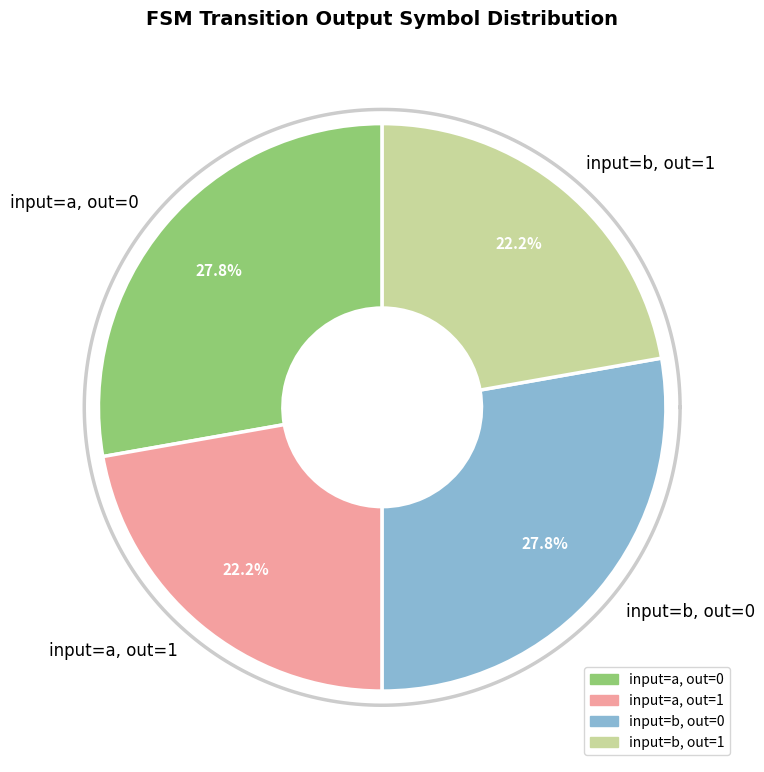

True or false: 12 accounts for 18% of the total.

False